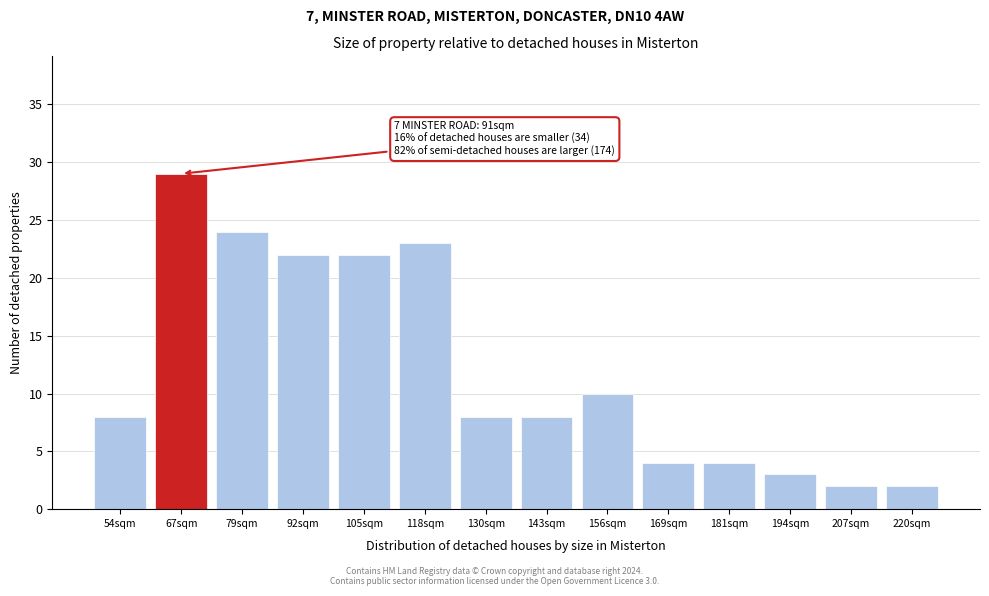

Reading left to right, transcribe all the data shown in this chart.

8	29	24	22	22	23	8	8	10	4	4	3	2	2